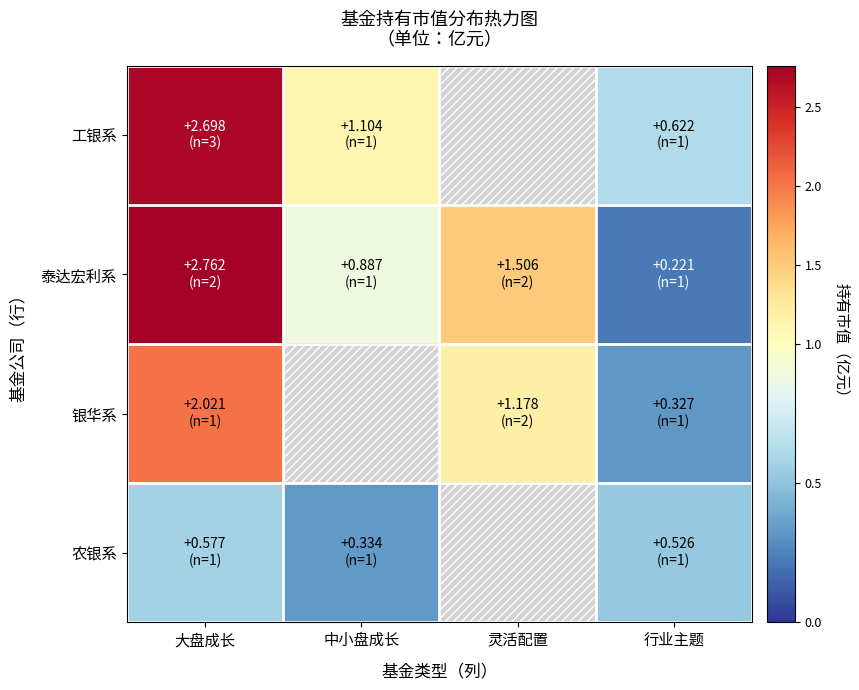

At which category is the sum across all series the highest?

大盘成长